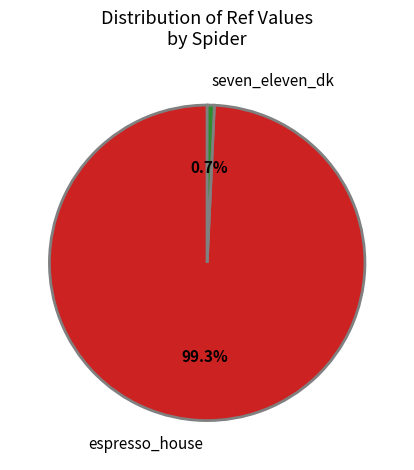

To the nearest percent, what is the combined percentage of espresso_house and seven_eleven_dk?

100%